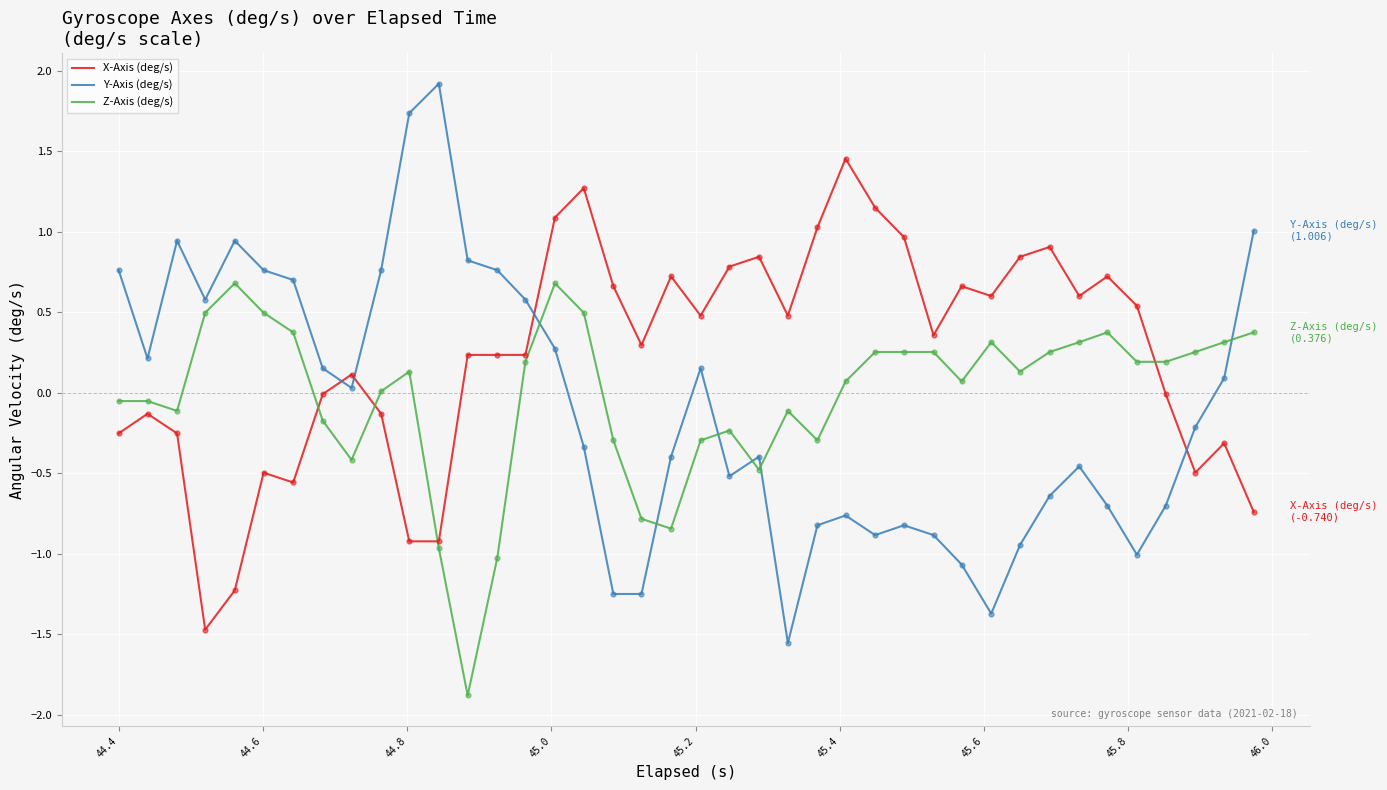

Which series has the largest total across all categories?

X-Axis (deg/s)